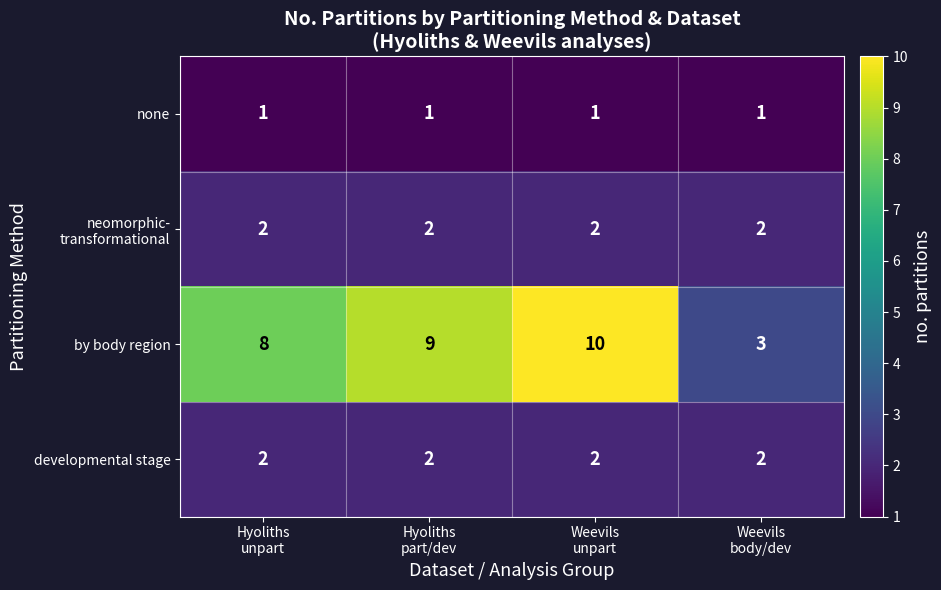

Which series has the largest range (max minus min)?

by body region